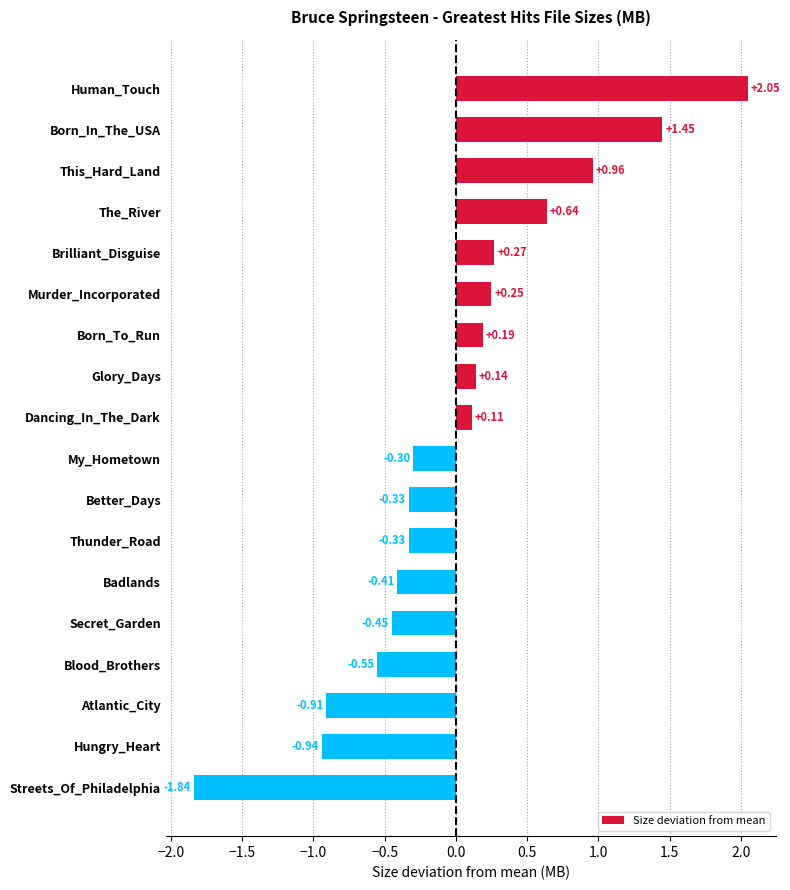

Which has a higher value, Streets_Of_Philadelphia or Human_Touch?

Human_Touch